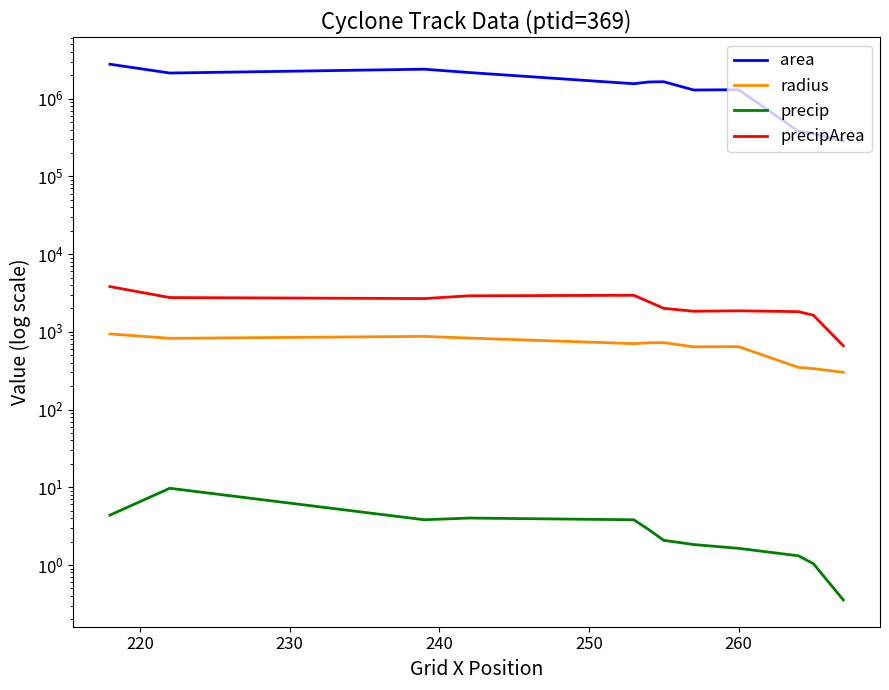

What is the minimum value for precipArea?

662.0